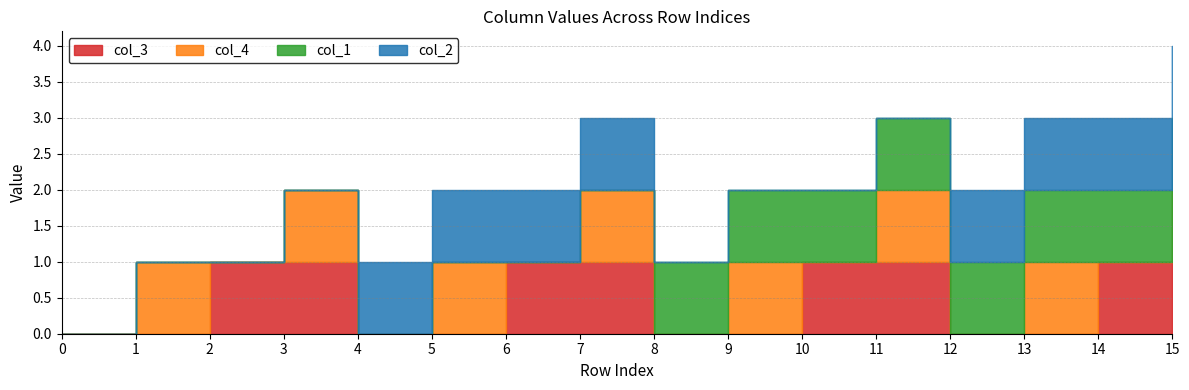

How many intersections are there between col_2 and col_4?

2